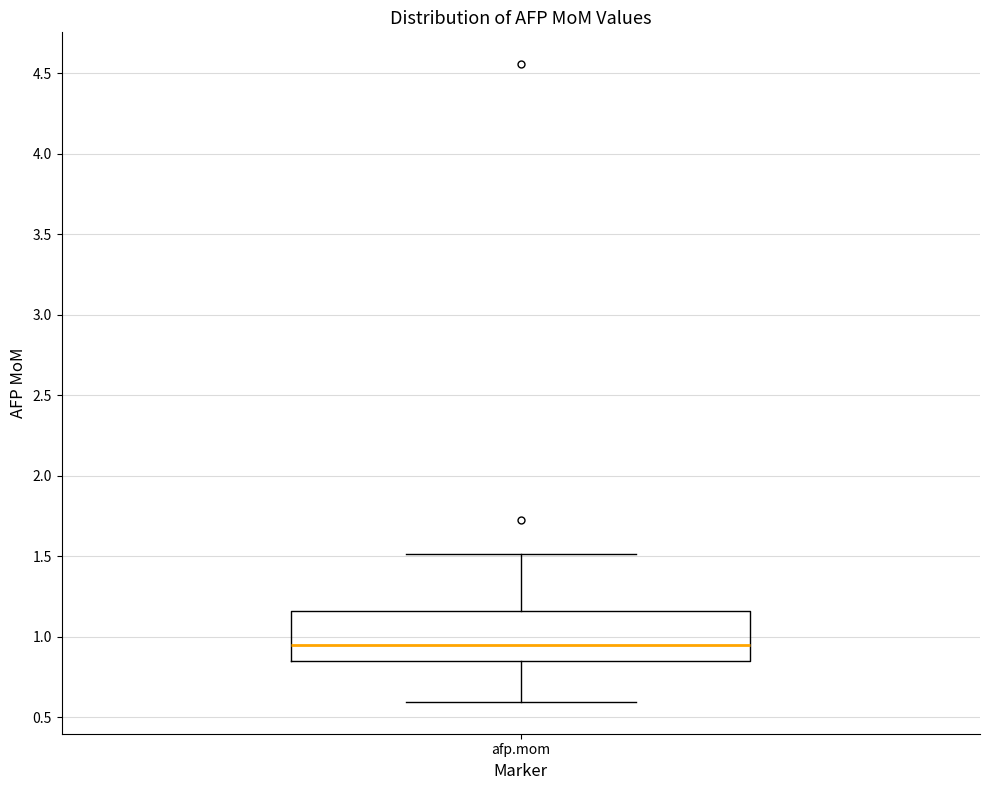

Transcribe this box plot: give where the median line is, the range the box spans, and where the two whiskers end, as read against the y-axis. The values are not printed on the chart, so give them approximately, as read against the axis.

median 0.95, box 0.85 to 1.15, whiskers 0.60 to 1.50